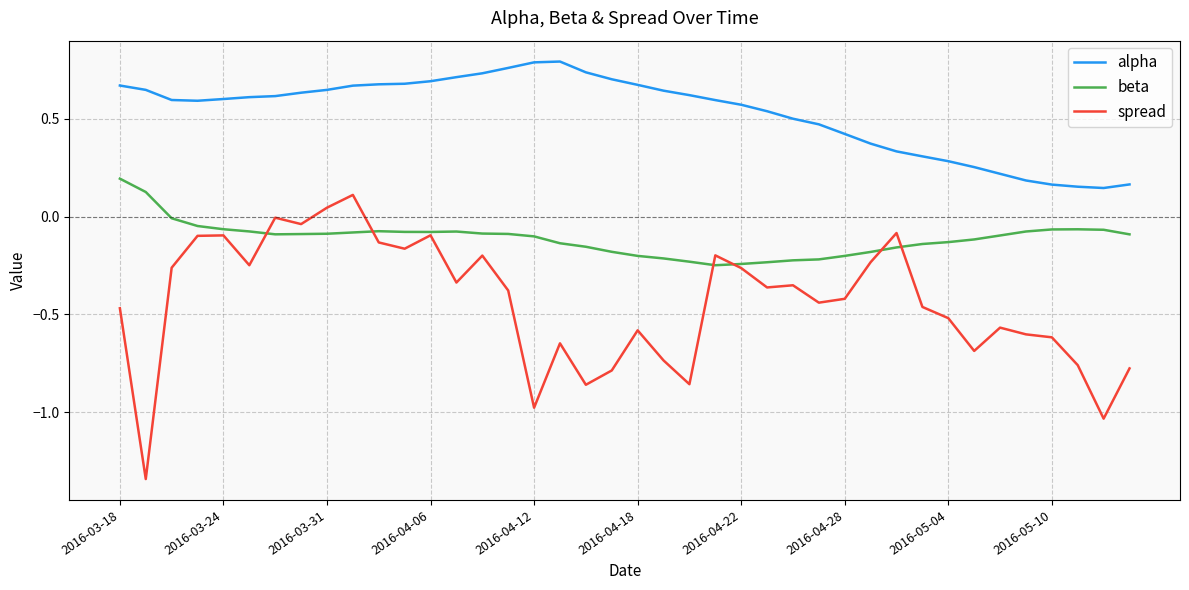

True or false: spread and alpha cross at least once.

False